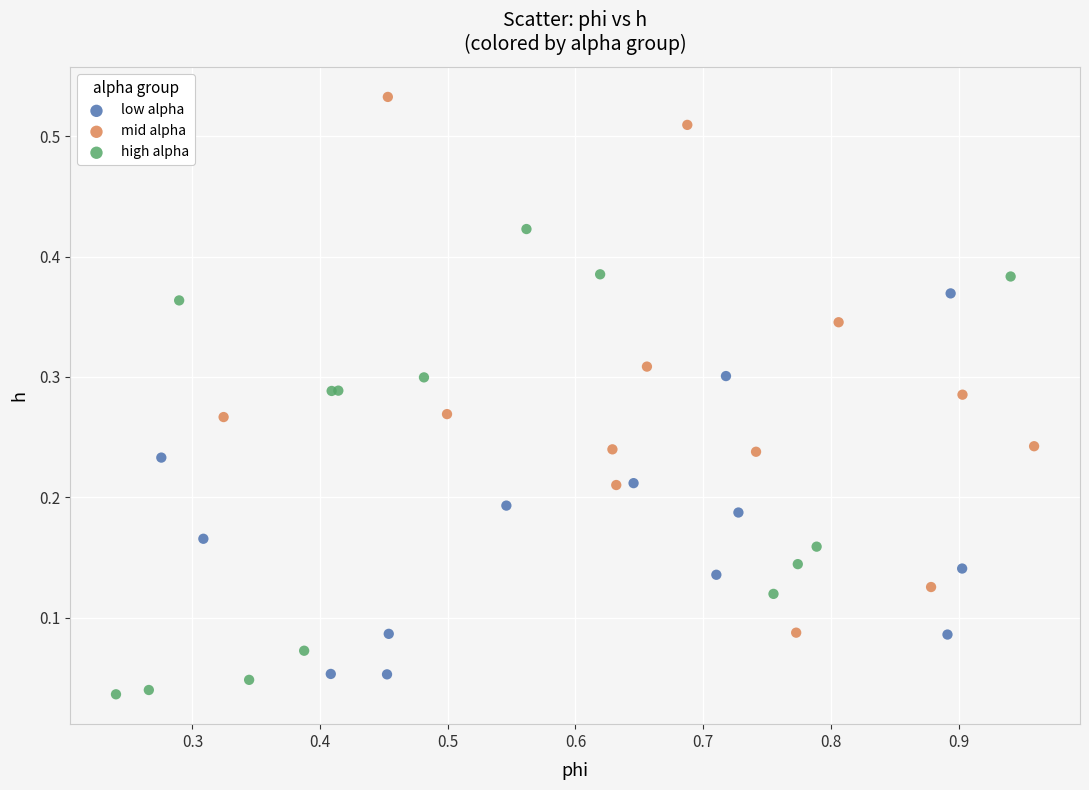

Which series has the largest Y range (max minus min)?

mid alpha